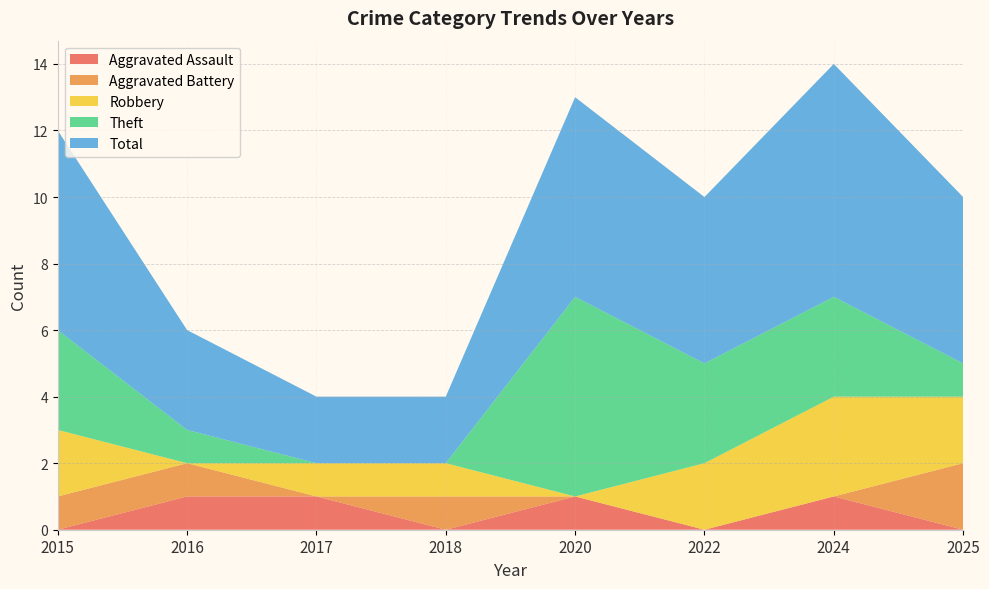

Reading left to right, what are all the values shown in this chart?

Aggravated Assault: 2015=0	2016=1	2017=1	2018=0	2020=1	2022=0	2024=1	2025=0
Aggravated Battery: 2015=1	2016=1	2017=0	2018=1	2020=0	2022=0	2024=0	2025=2
Robbery: 2015=2	2016=0	2017=1	2018=1	2020=0	2022=2	2024=3	2025=2
Theft: 2015=3	2016=1	2017=0	2018=0	2020=6	2022=3	2024=3	2025=1
Total: 2015=6	2016=3	2017=2	2018=2	2020=6	2022=5	2024=7	2025=5